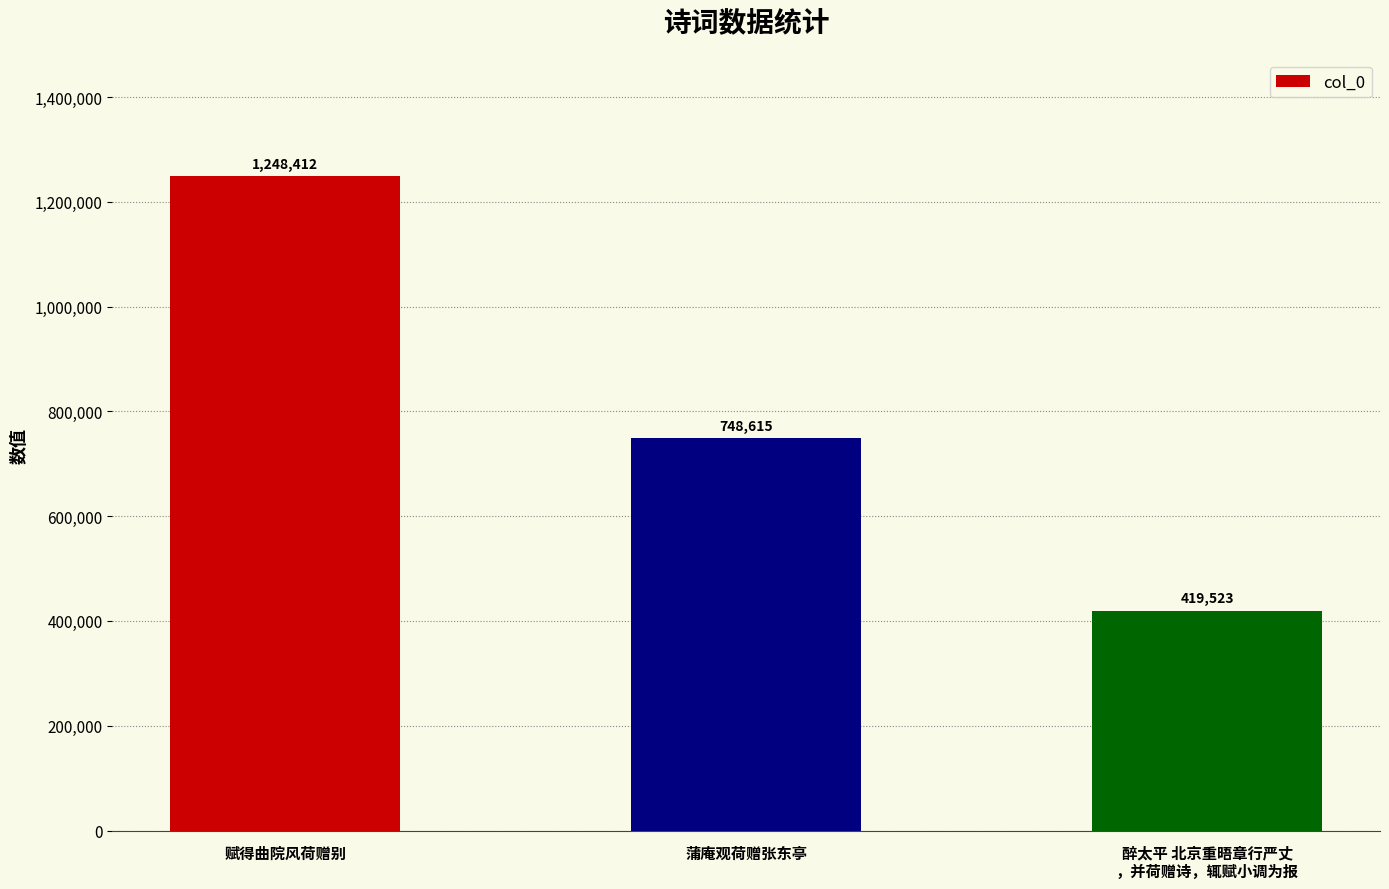

What is the minimum value shown in the chart?

419523